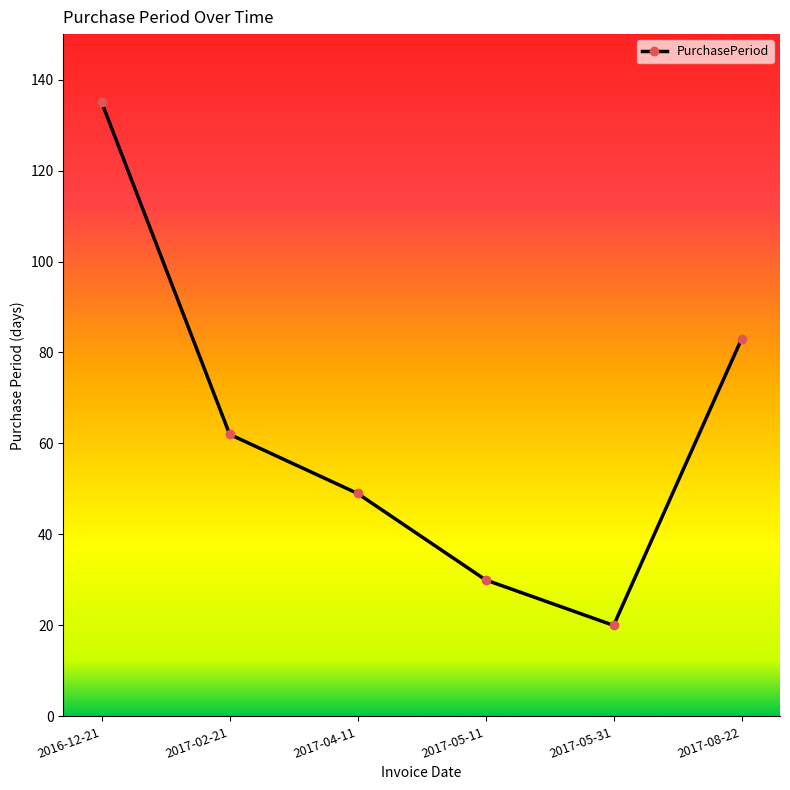

What is the label of the 1st point from the right?

2017-08-22